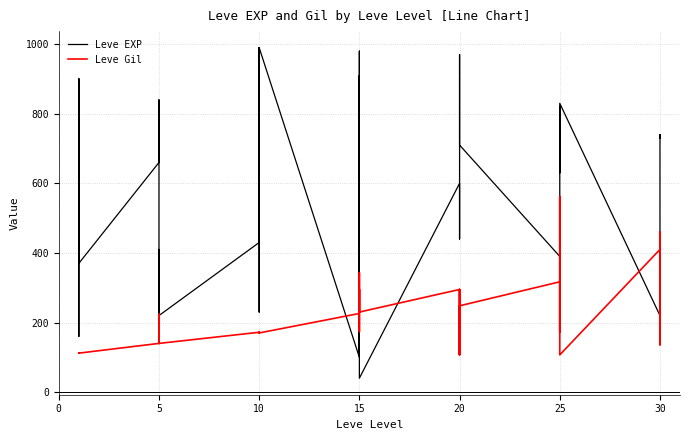

What is the minimum value shown in the chart?

40